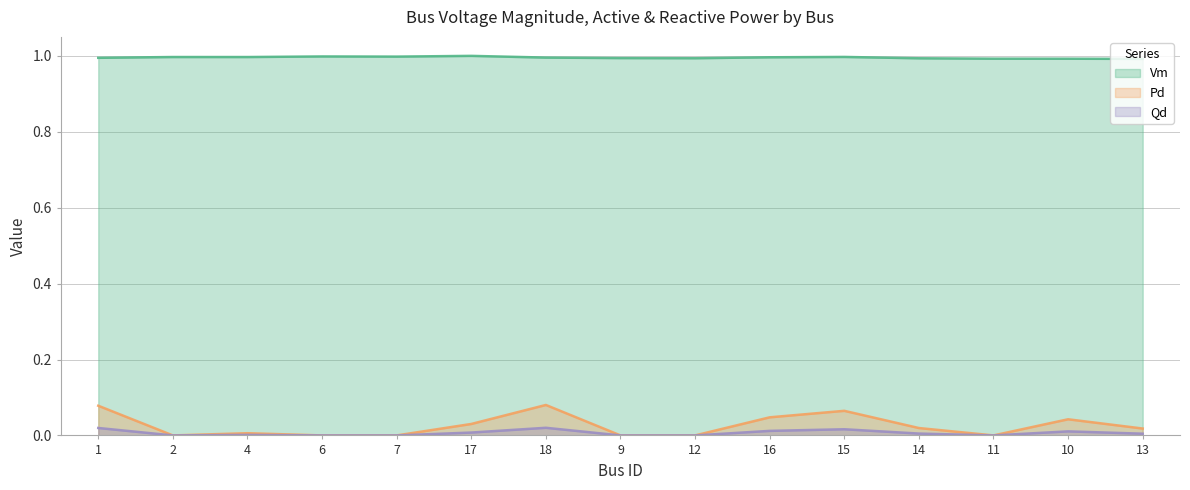

Reading left to right, list all the values displayed in this chart.

Vm: 1=1.0	2=1.0	4=1.0	6=1.0	7=1.0	17=1.0	18=1.0	9=1.0	12=1.0	16=1.0	15=1.0	14=1.0	11=1.0	10=1.0	13=1.0
Pd: 1=0.1	2=0.0	4=0.0	6=0.0	7=0.0	17=0.0	18=0.1	9=0.0	12=0.0	16=0.0	15=0.1	14=0.0	11=0.0	10=0.0	13=0.0
Qd: 1=0.0	2=0.0	4=0.0	6=0.0	7=0.0	17=0.0	18=0.0	9=0.0	12=0.0	16=0.0	15=0.0	14=0.0	11=0.0	10=0.0	13=0.0